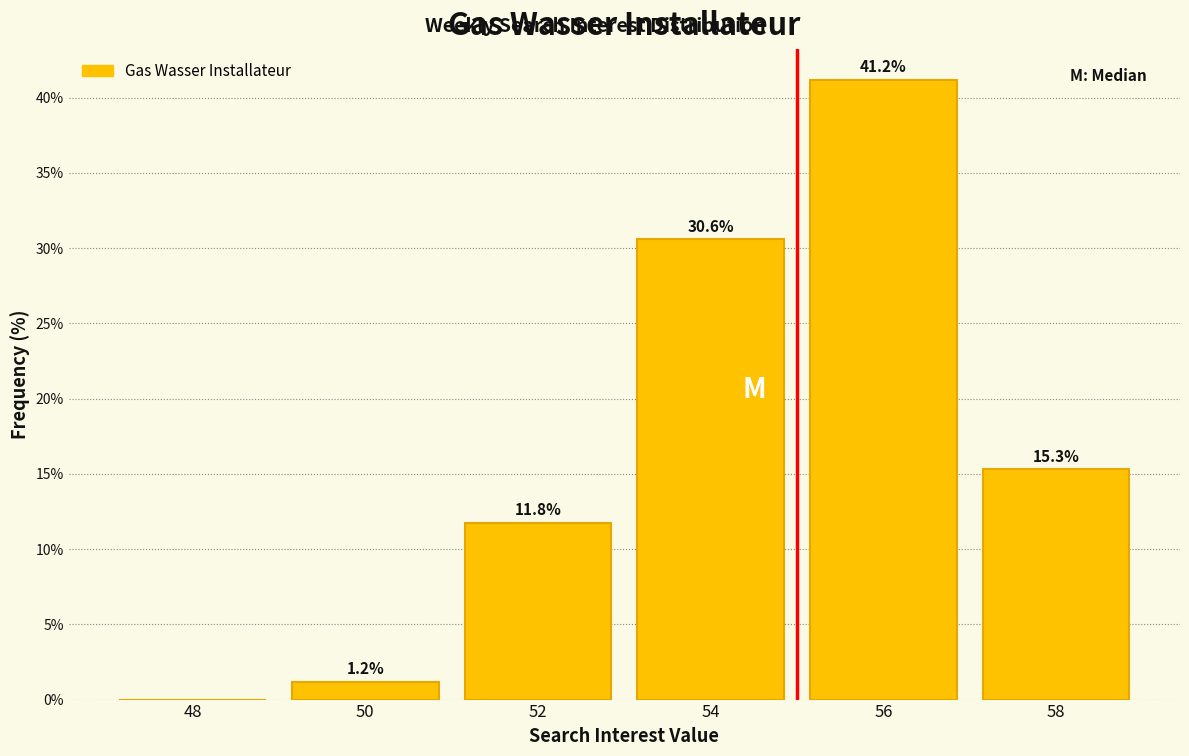

Reading left to right, list all the values displayed in this chart.

48=0.0	50=1.2	52=11.8	54=30.6	56=41.2	58=15.3